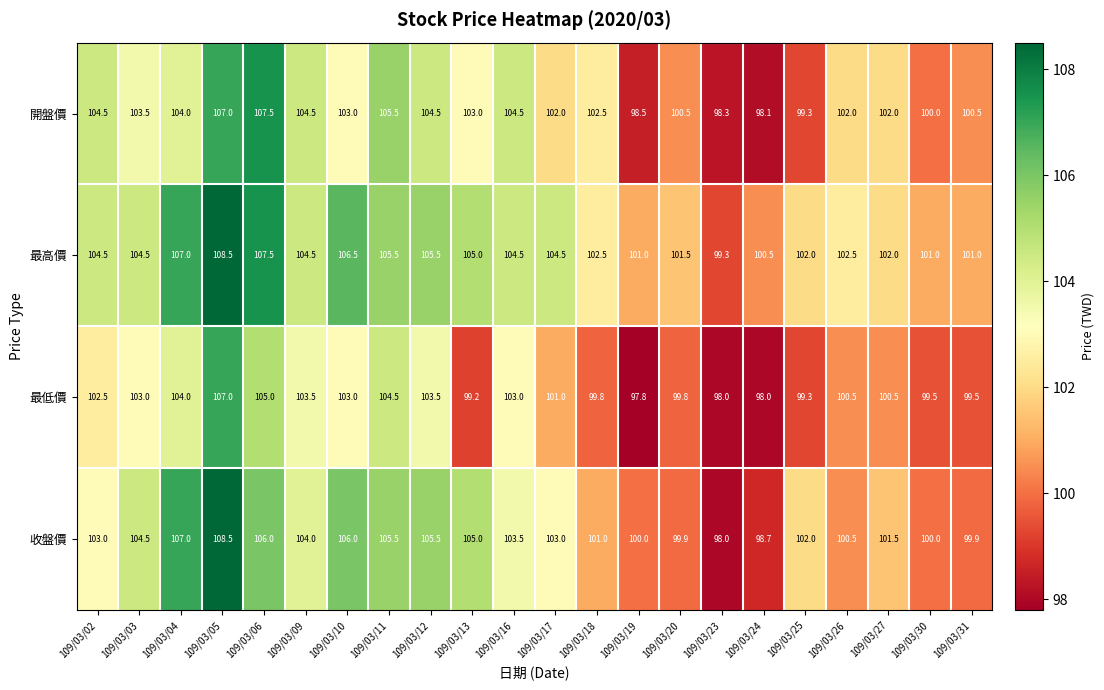

How many series are shown in this chart?

4